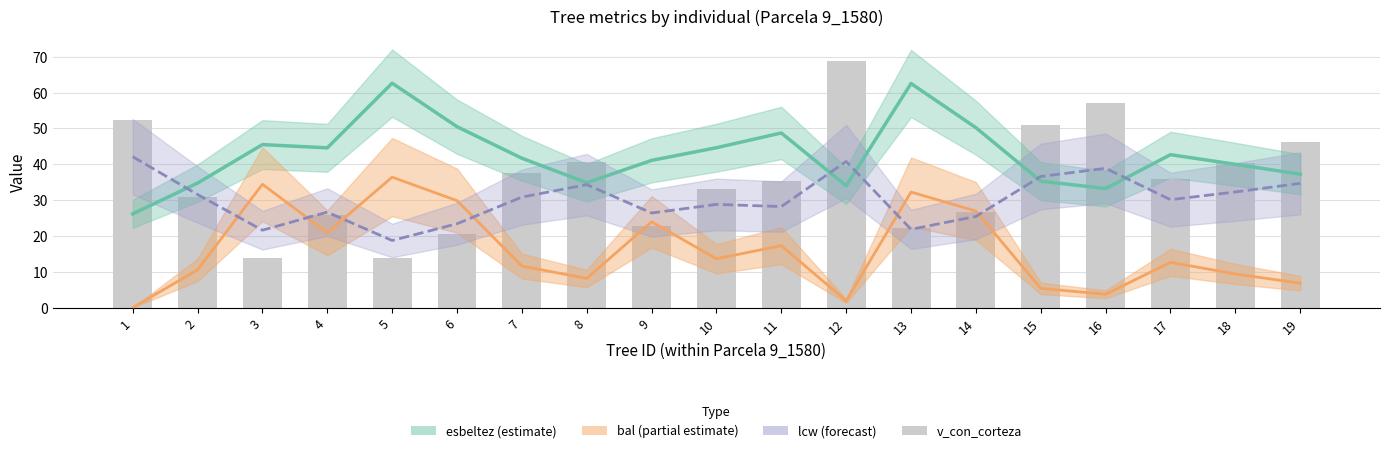

How many groups of bars are there?

19